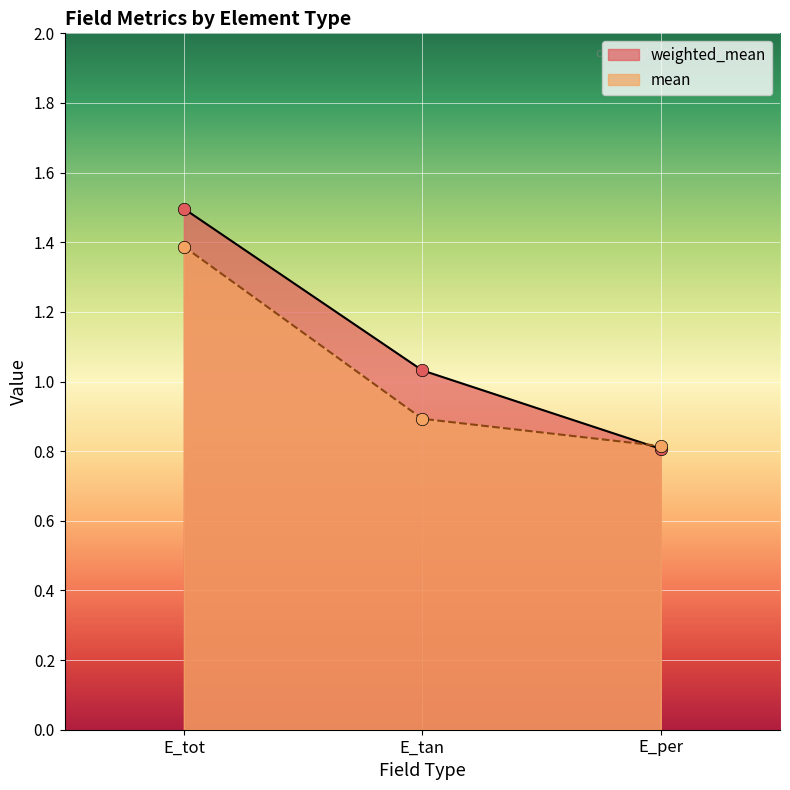

What are all the series names shown in the legend?

weighted_mean, mean